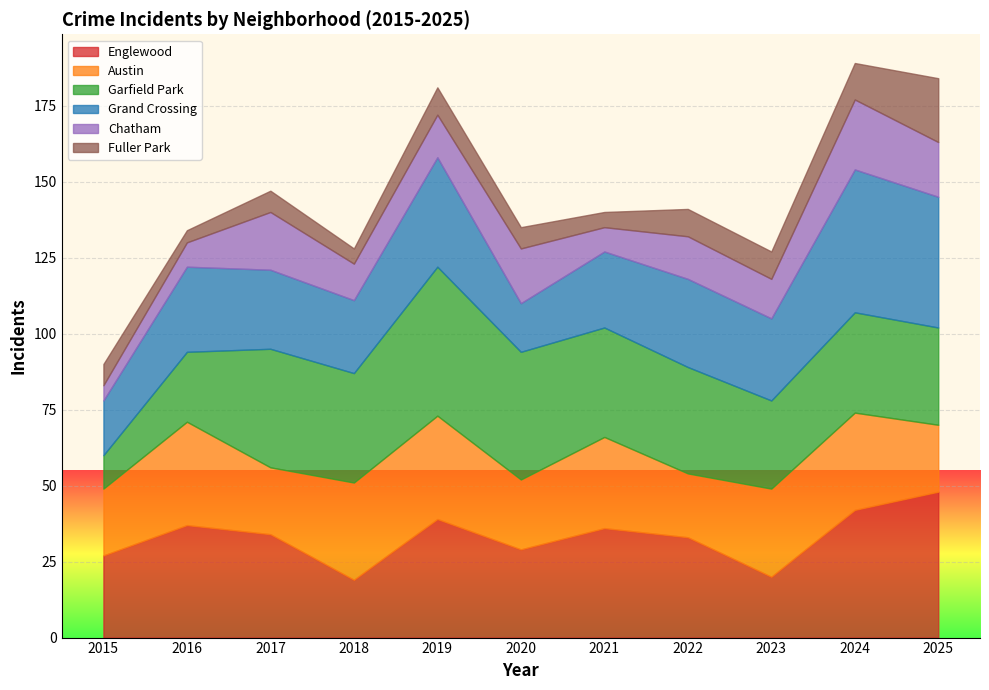

After their last crossing, which series has the higher values: Englewood or Garfield Park?

Englewood